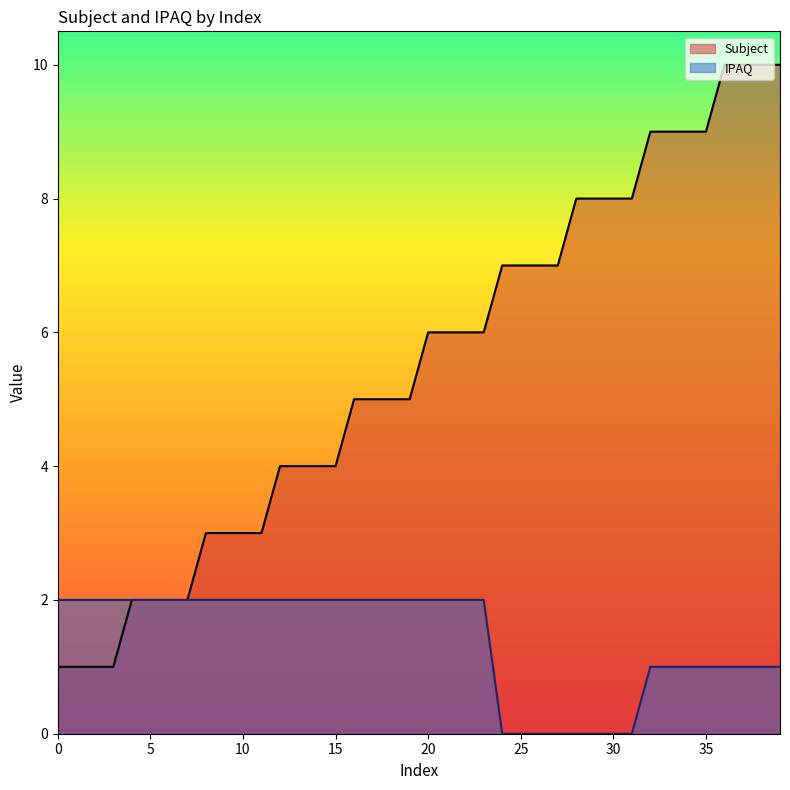

Rank the series by their average value, from lowest to highest.

IPAQ, Subject